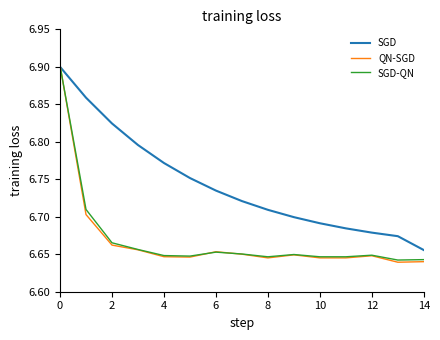

Which series has the largest total across all categories?

SGD